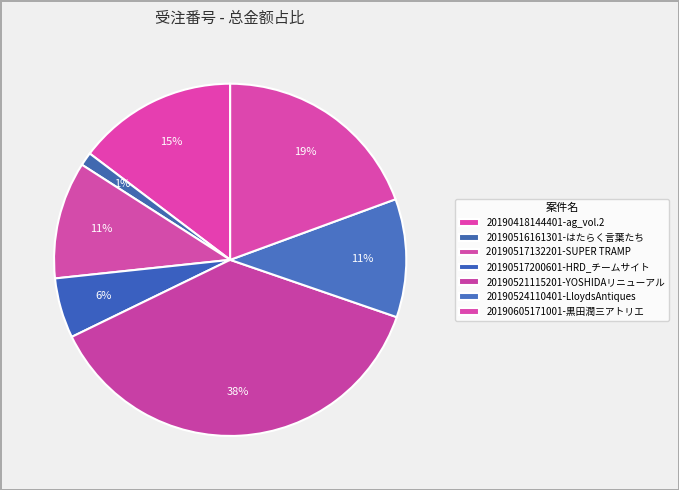

Approximately how many times larger is the value at 20190517200601-HRD_チームサイト compared to 20190418144401-ag_vol.2?

0.4